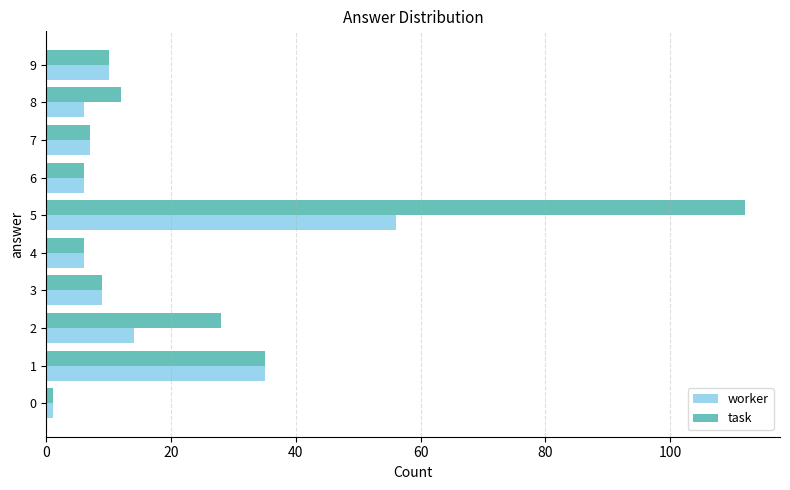

Which series changed the most between 1 and 5?

task